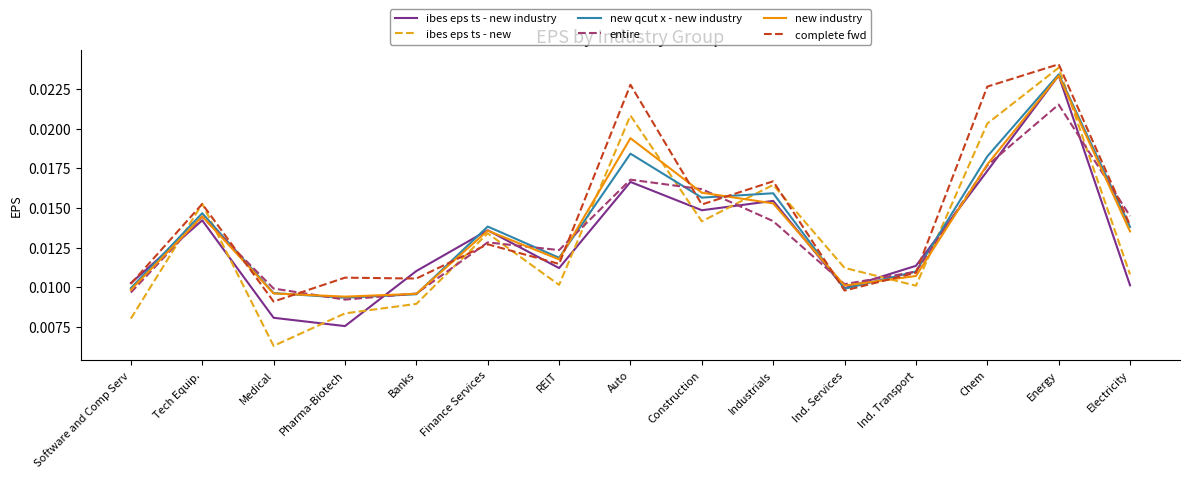

What position from the right is Software and Comp Serv?

15